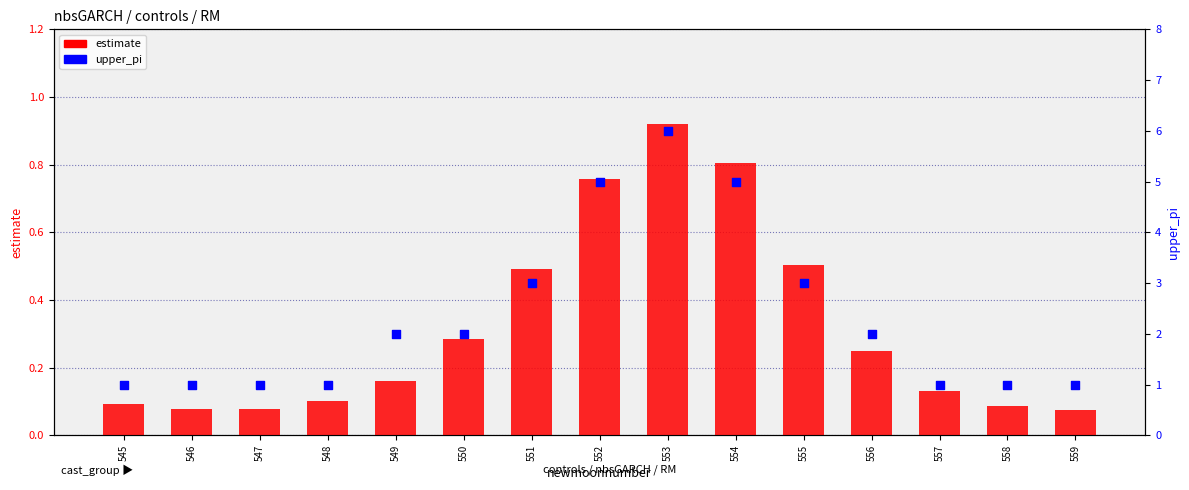

What is the total value across all series at 550?

2.3